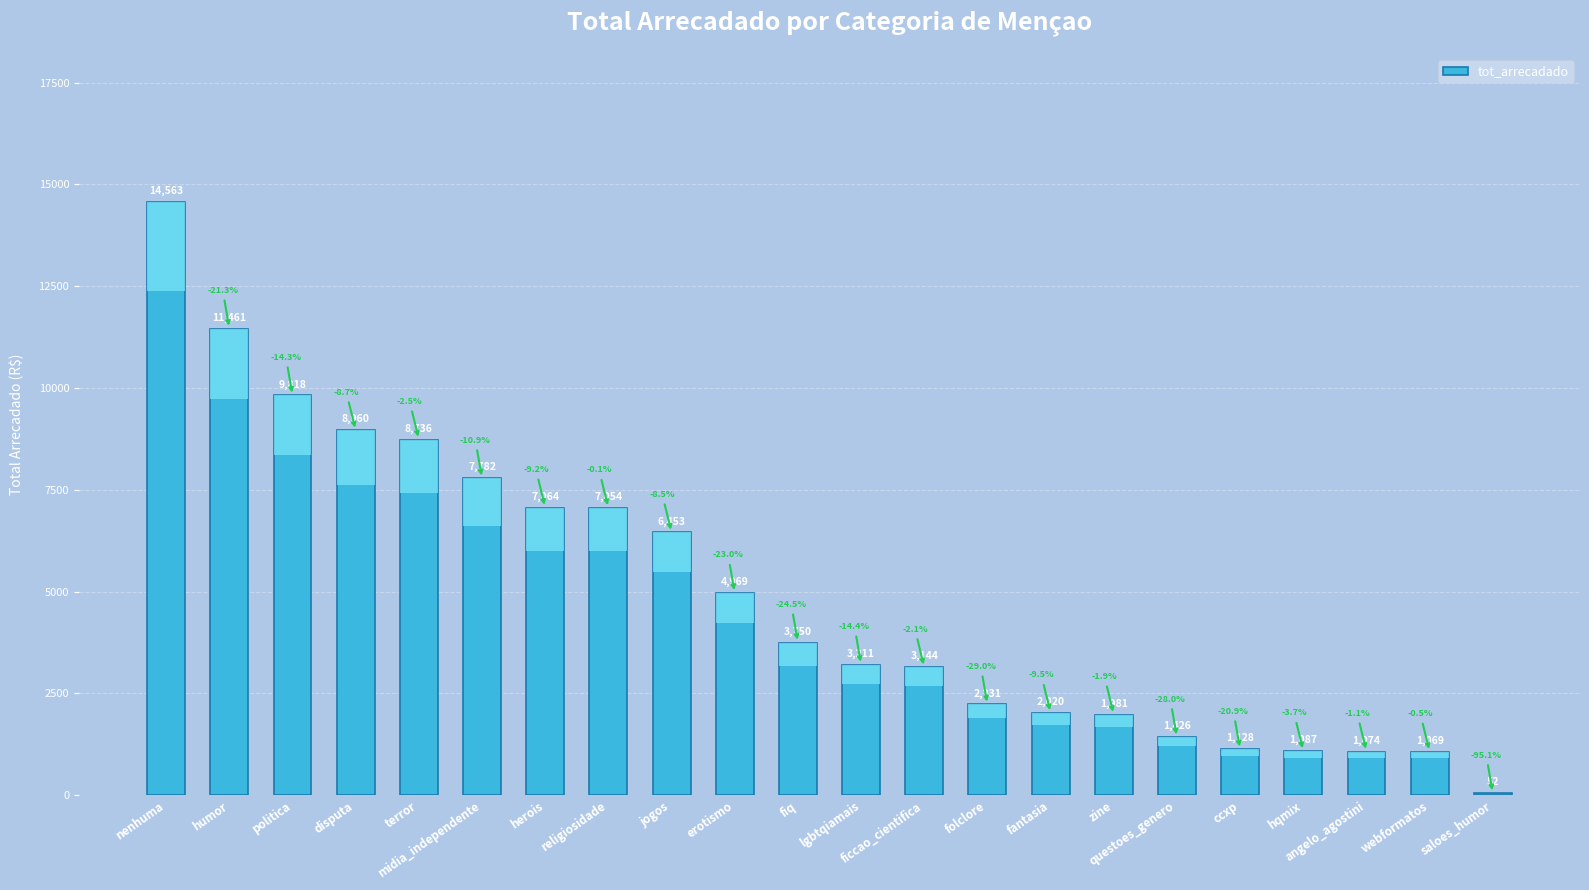

Reading right to left, transcribe all the data shown in this chart.

52.2	1069.1	1074.2	1086.6	1128.3	1425.8	1981.2	2019.9	2231.4	3143.7	3211.2	3749.5	4969.1	6453.4	7054.1	7064.1	7781.7	8736.0	8960.0	9818.4	11461.2	14562.5